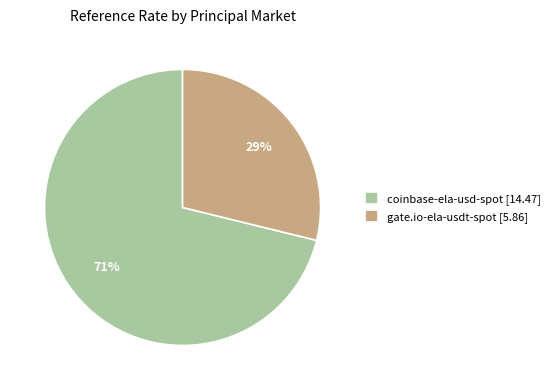

True or false: coinbase-ela-usd-spot [14.47] accounts for 71% of the total.

True